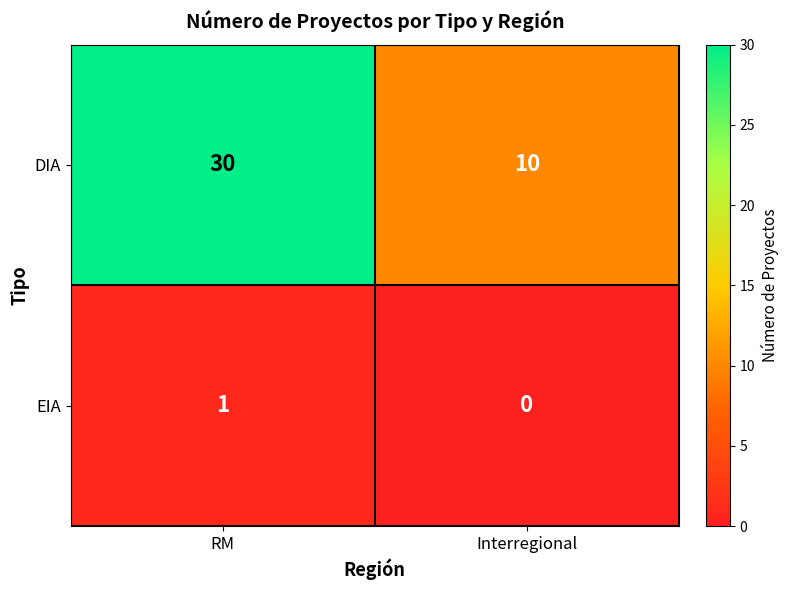

Where is EIA nearest to the value 0?

Interregional